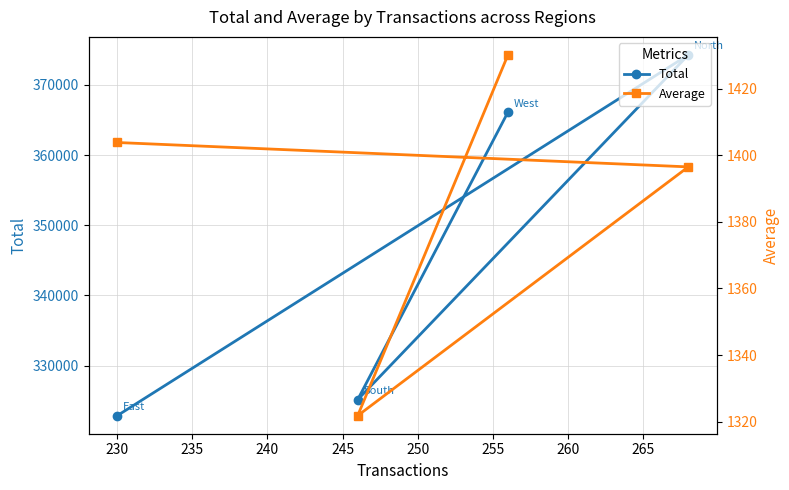

True or false: Total and Average intersect in this chart.

False